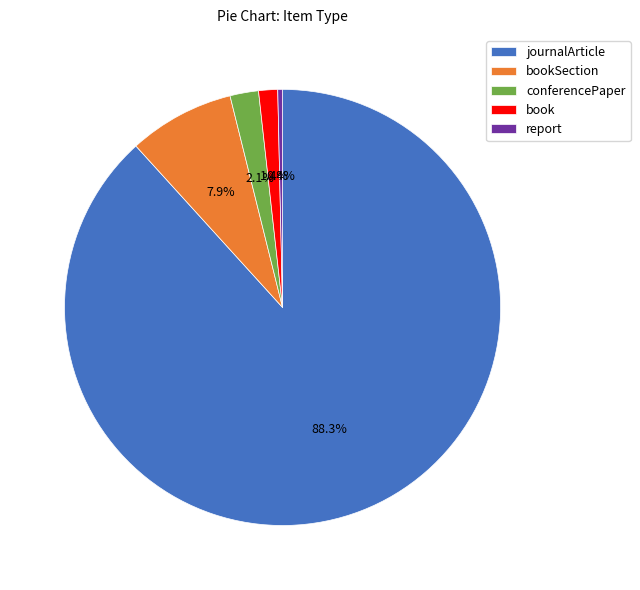

Rank the categories by value from highest to lowest.

journalArticle, bookSection, conferencePaper, book, report